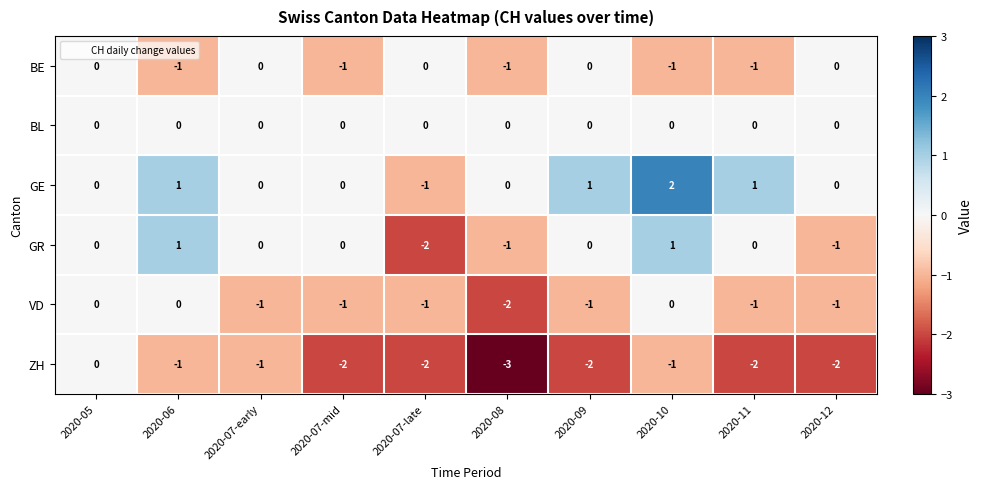

At which category is the sum across all series the highest?

2020-10